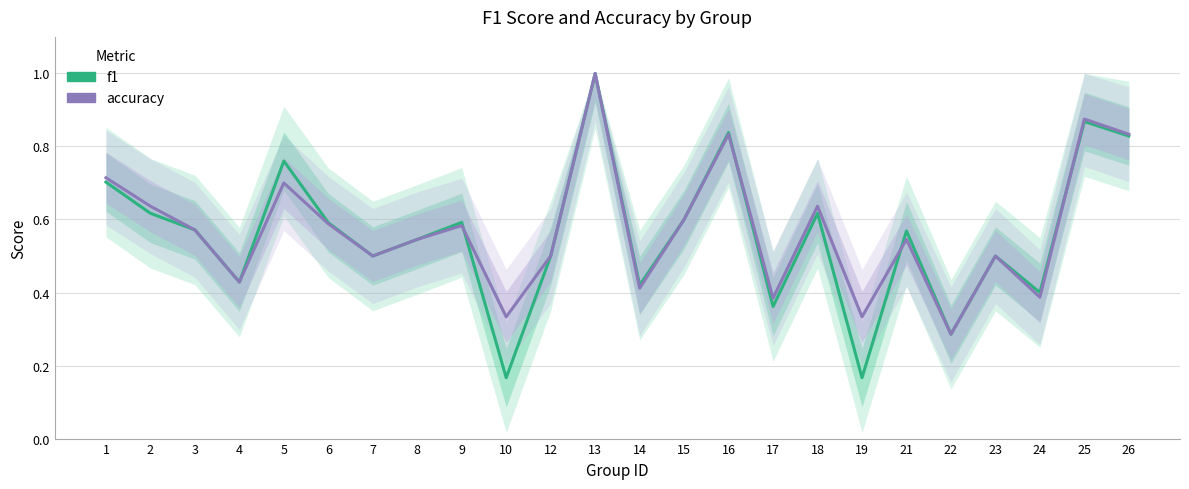

The f1 series shows 0.8 at 16. True or false?

True